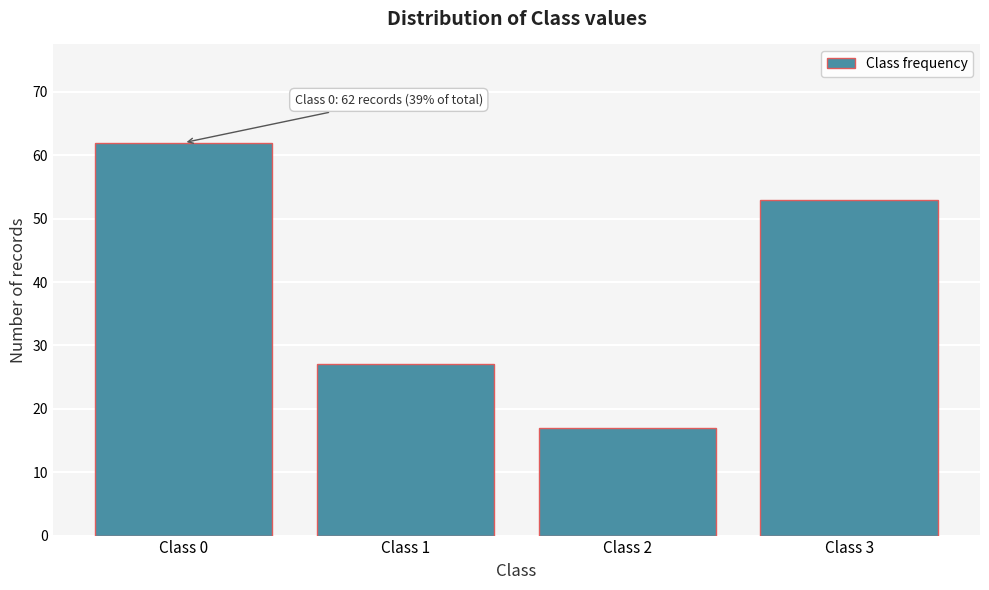

Reading left to right, list all the values displayed in this chart.

62	27	17	53